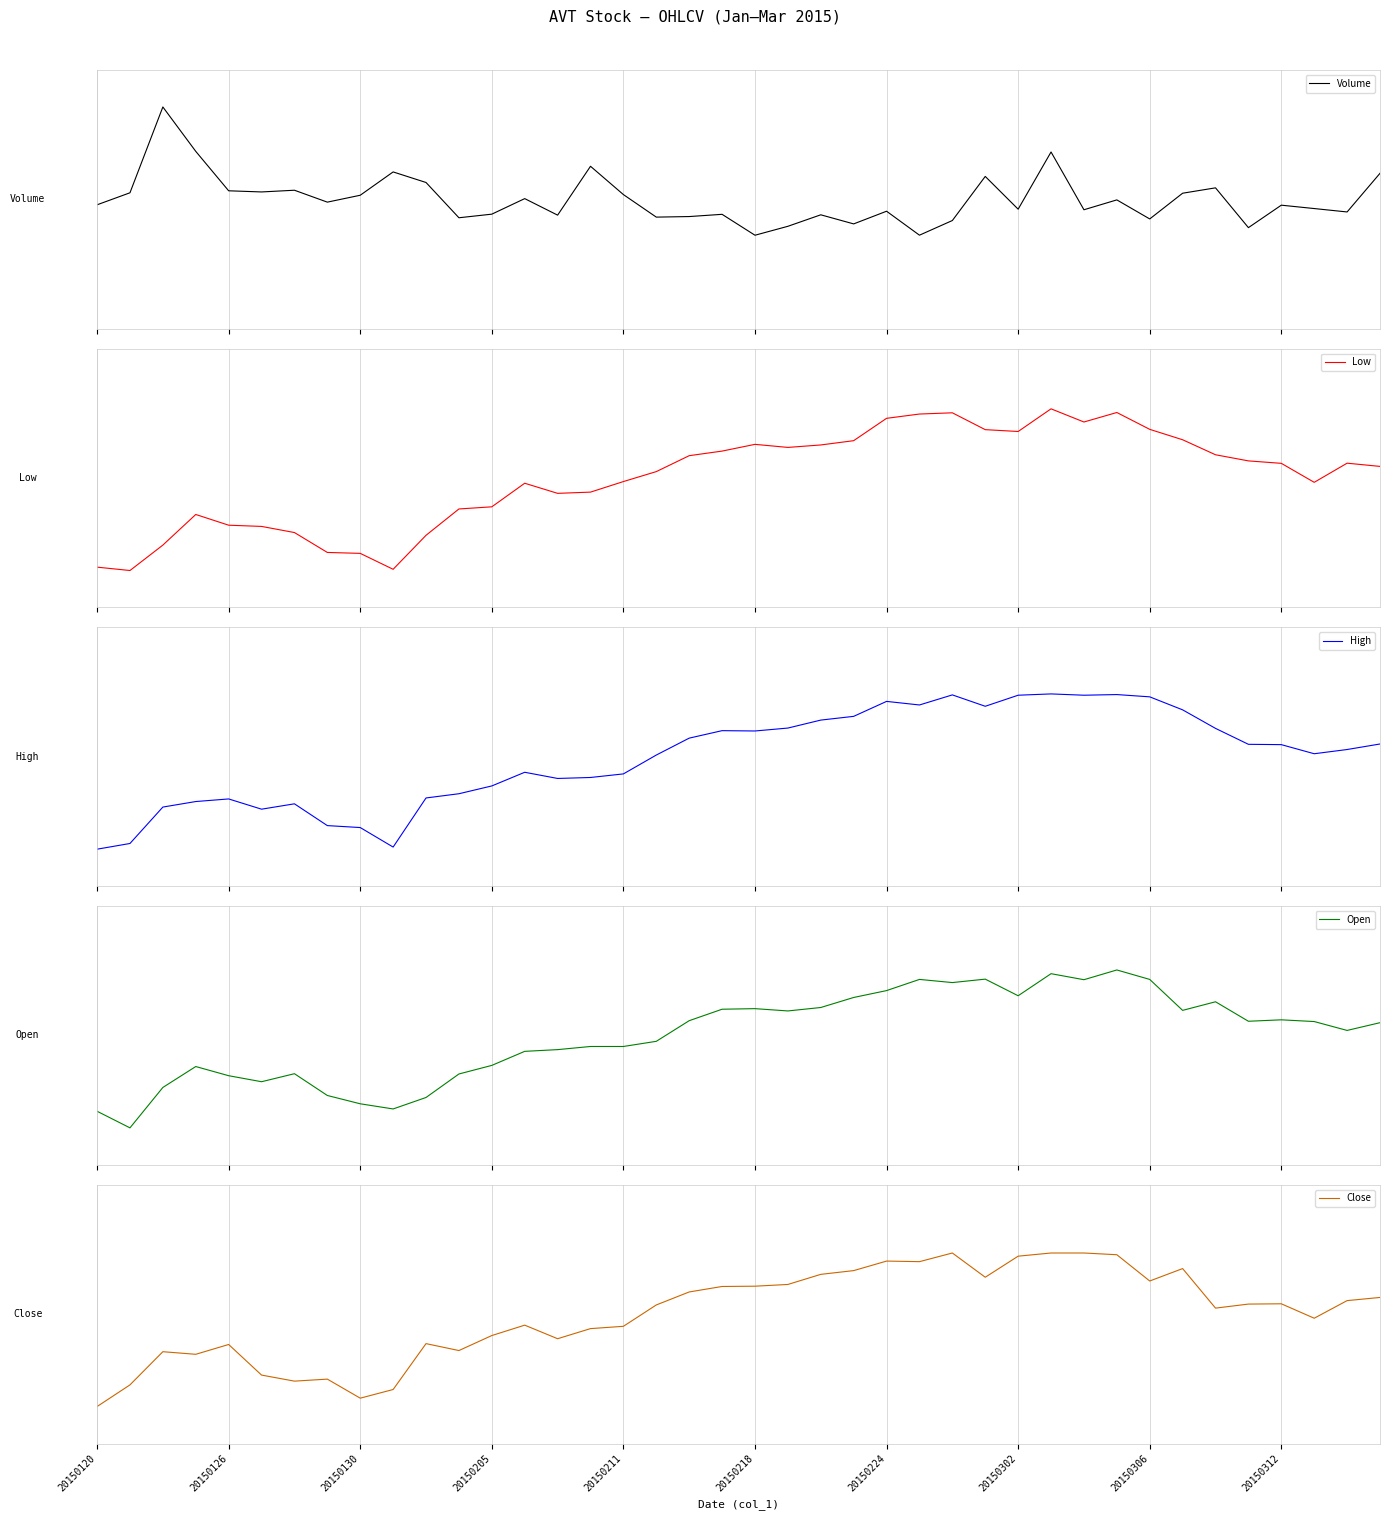

How many intersections are there between Close and High?

15